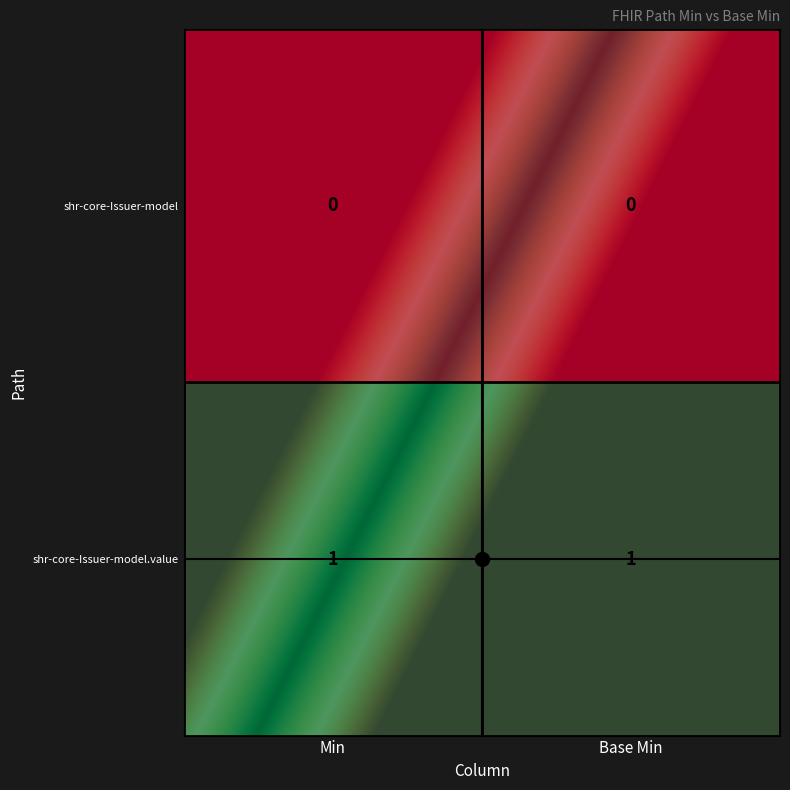

Which series has the largest range (max minus min)?

shr-core-Issuer-model